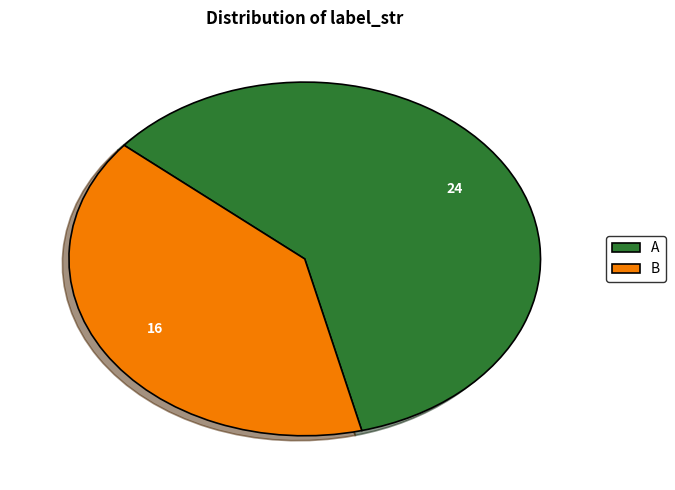

Combined, do A and B account for over 50%?

Yes